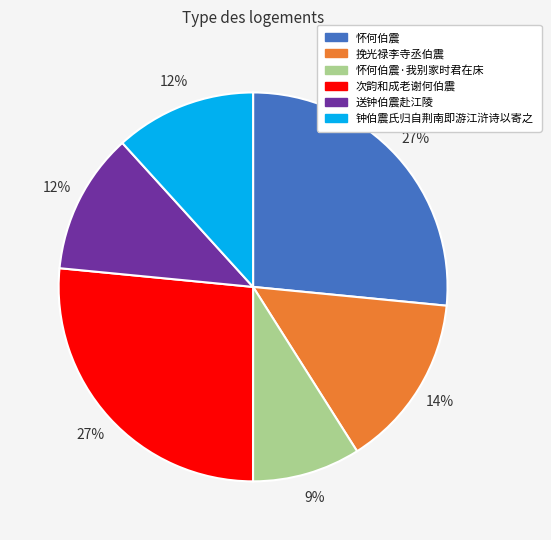

To the nearest percent, what is the difference between the largest and smallest slice percentages?

18%